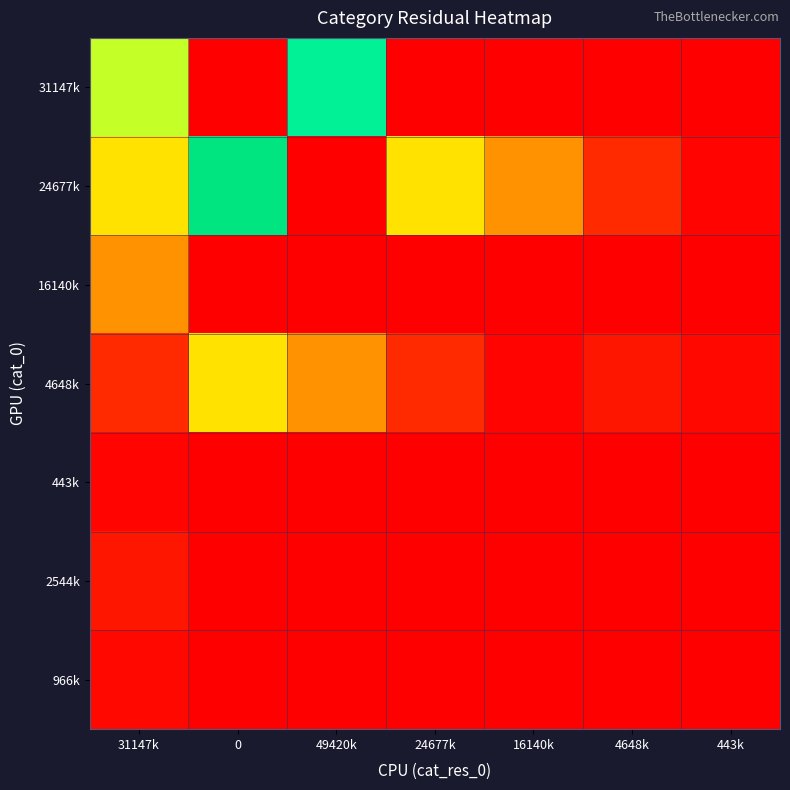

List the series in order of their peak value, lowest first.

443k, 966k, 2544k, 16140k, 4648k, 31147k, 24677k